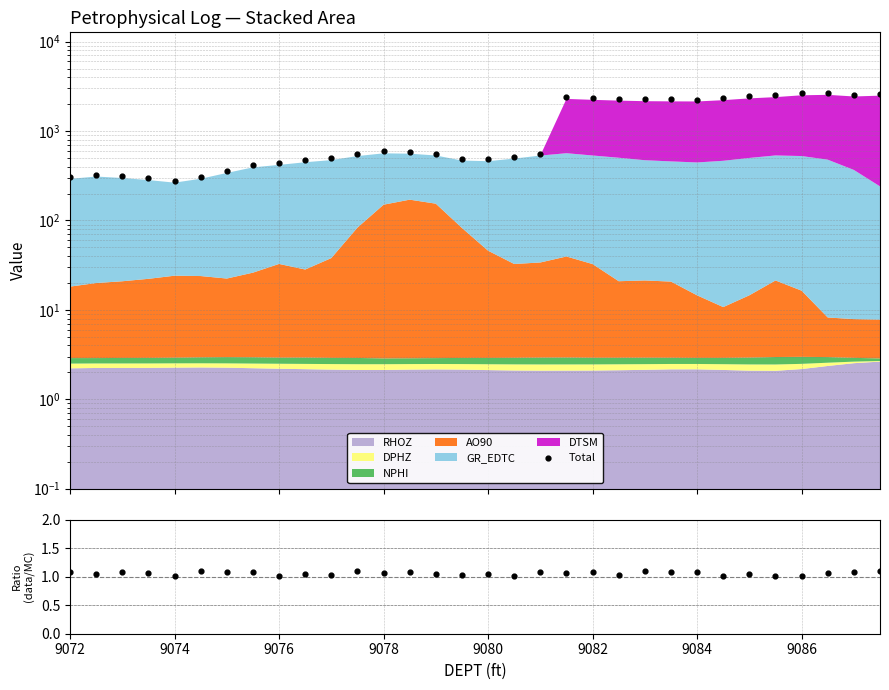

Is the value of Total at 27 greater than the value of Ratio at 20?

Yes